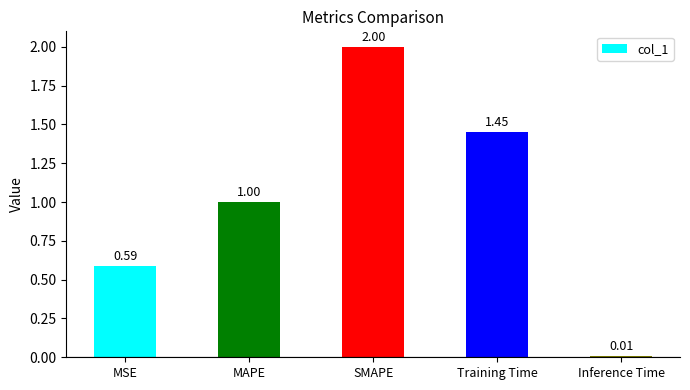

Where is the data nearest to the value 1?

MAPE